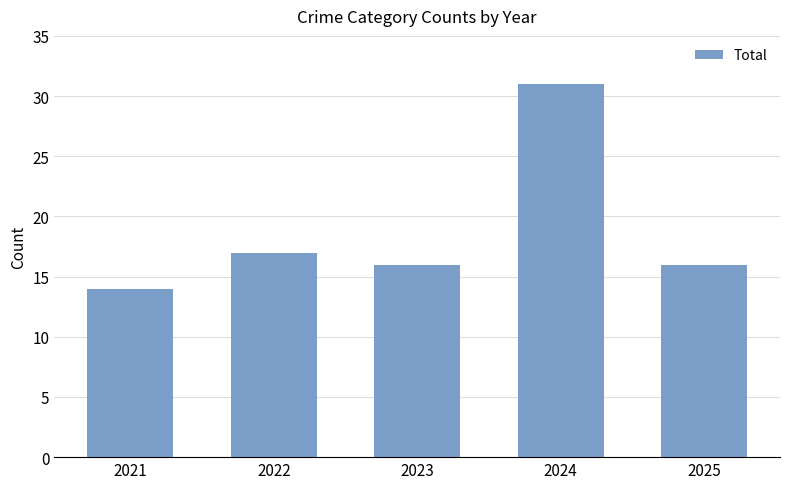

The chart shows a value of 24 at 2022. True or false?

False